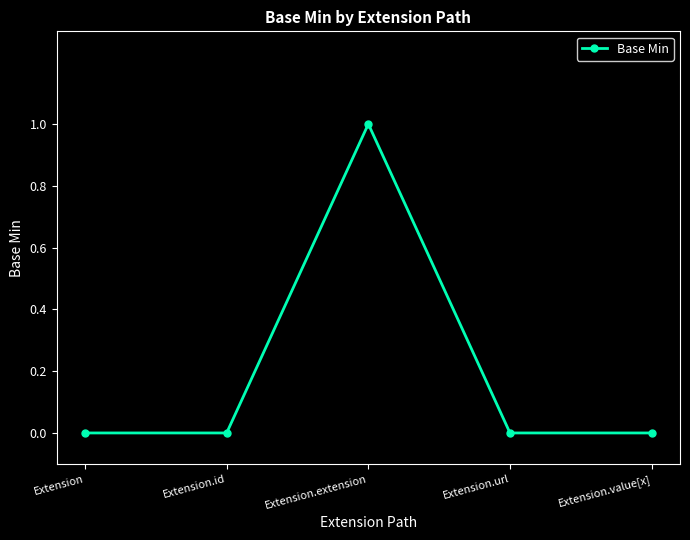

Reading left to right, what are all the values shown in this chart?

0	0	1	0	0